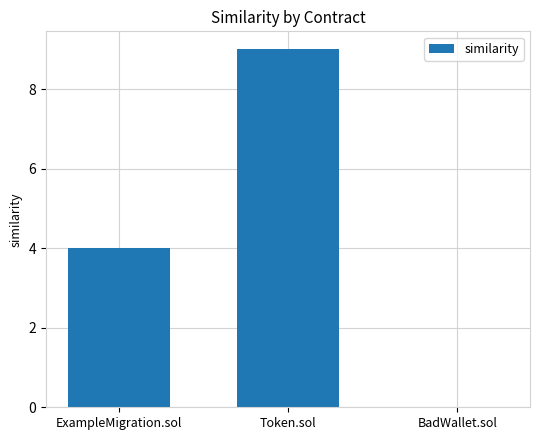

What is the sum of the values at ExampleMigration.sol and BadWallet.sol?

4